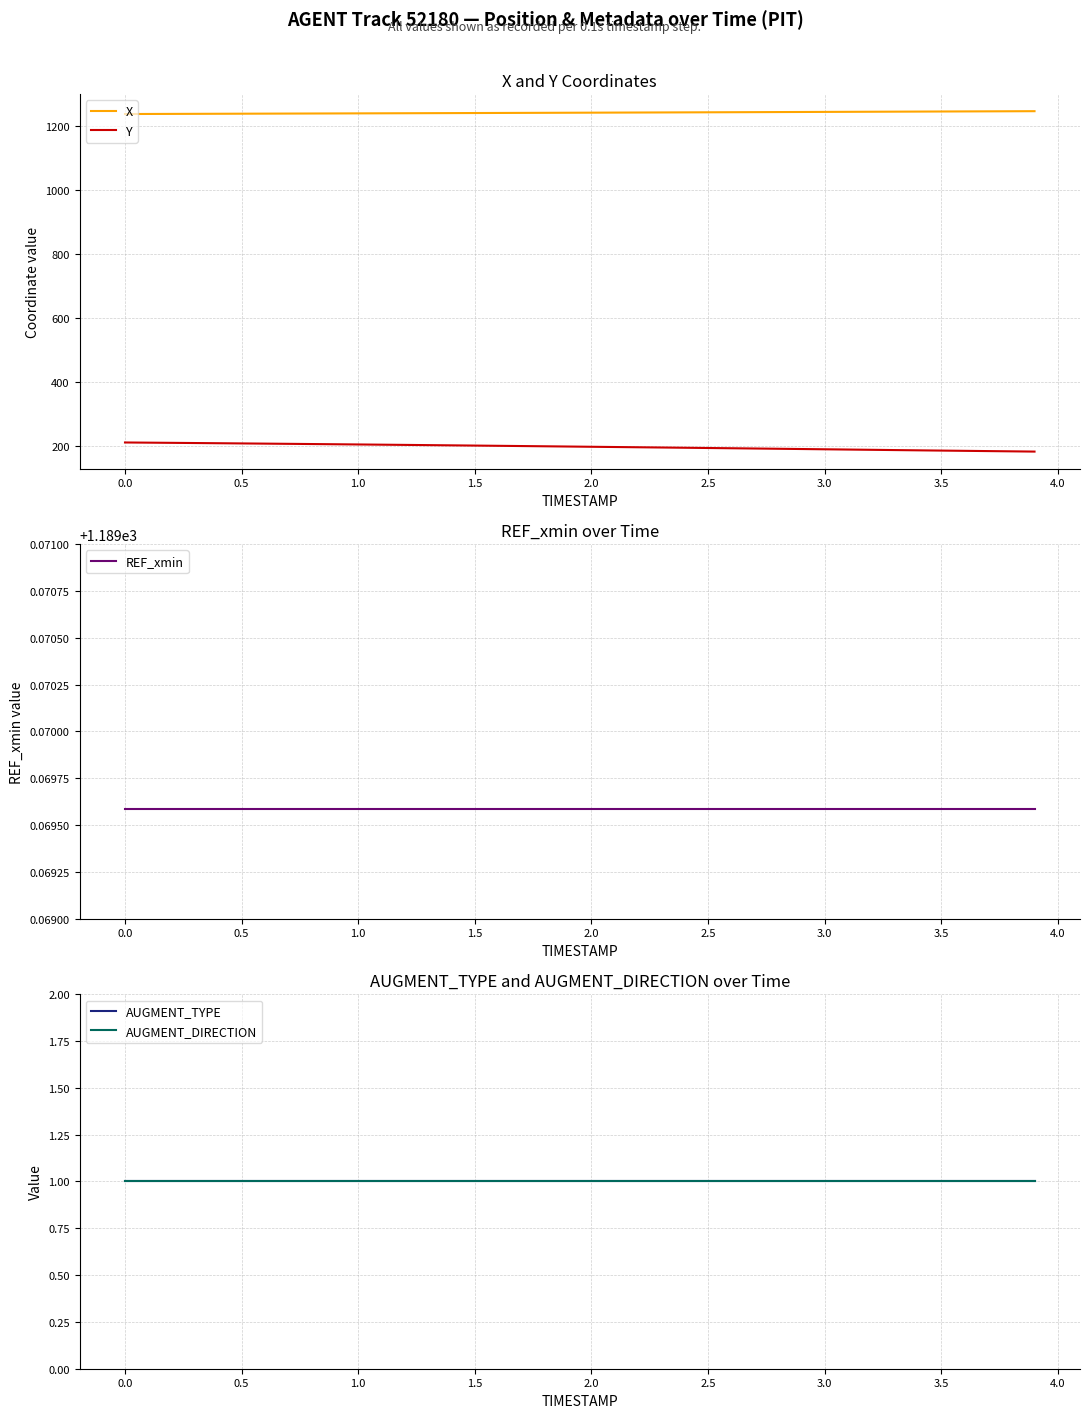

True or false: Y and X intersect in this chart.

False